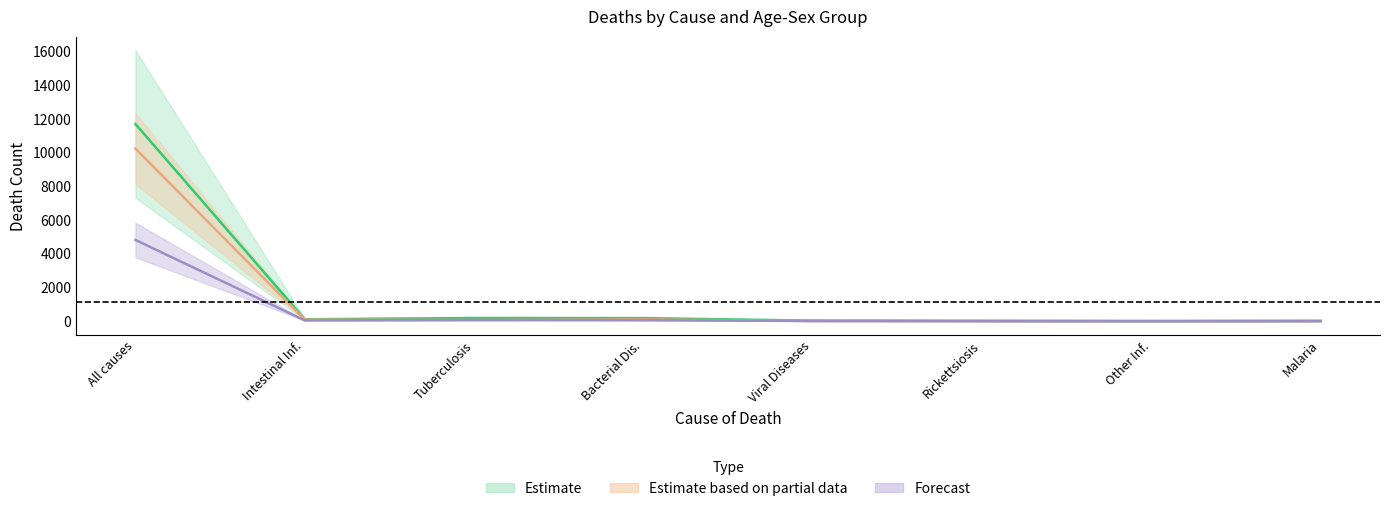

True or false: 65-74 M has more than 2 points higher than both neighbors.

False